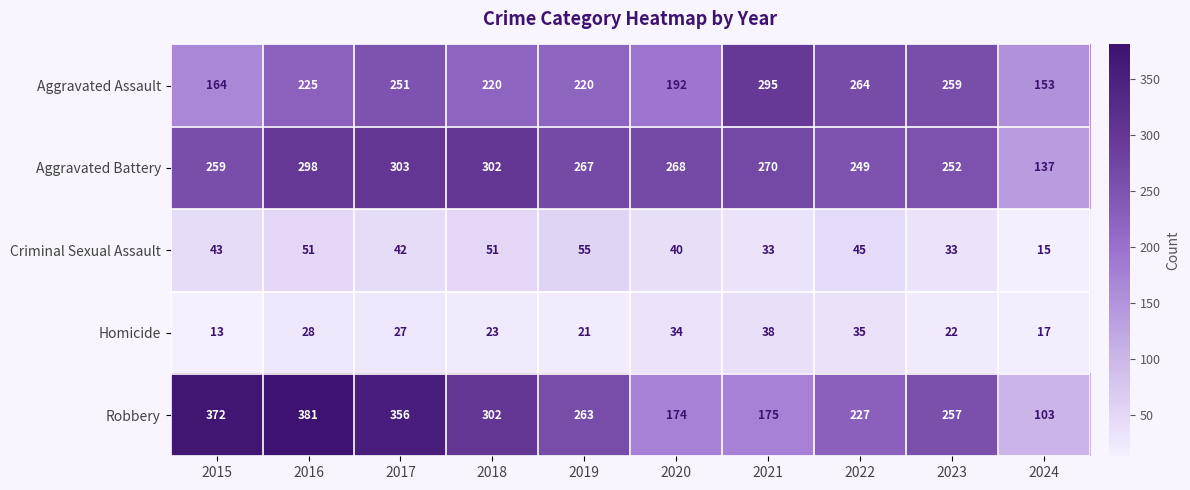

Rank the series at 2023 from highest to lowest value.

Aggravated Assault, Robbery, Aggravated Battery, Criminal Sexual Assault, Homicide